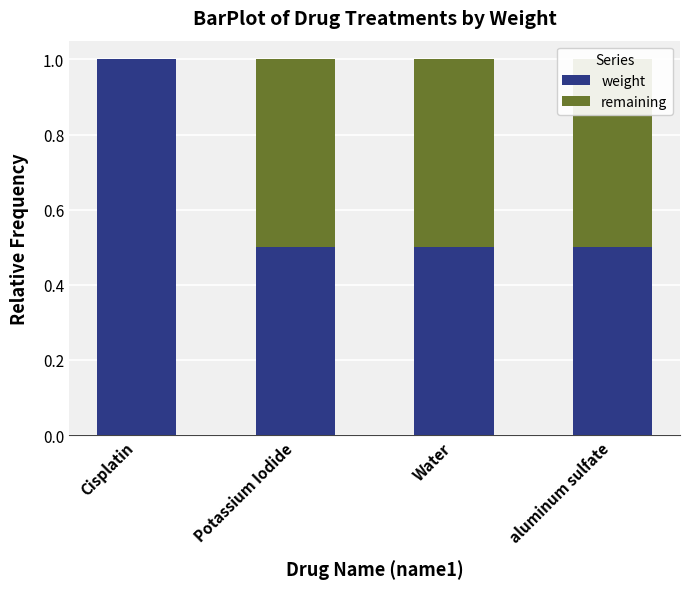

What is the label of the 3rd bar from the right?

Potassium Iodide